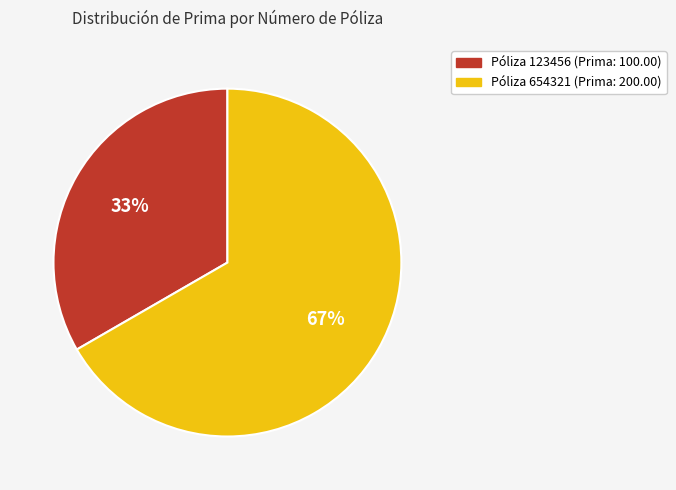

Does any single category account for the majority?

Yes